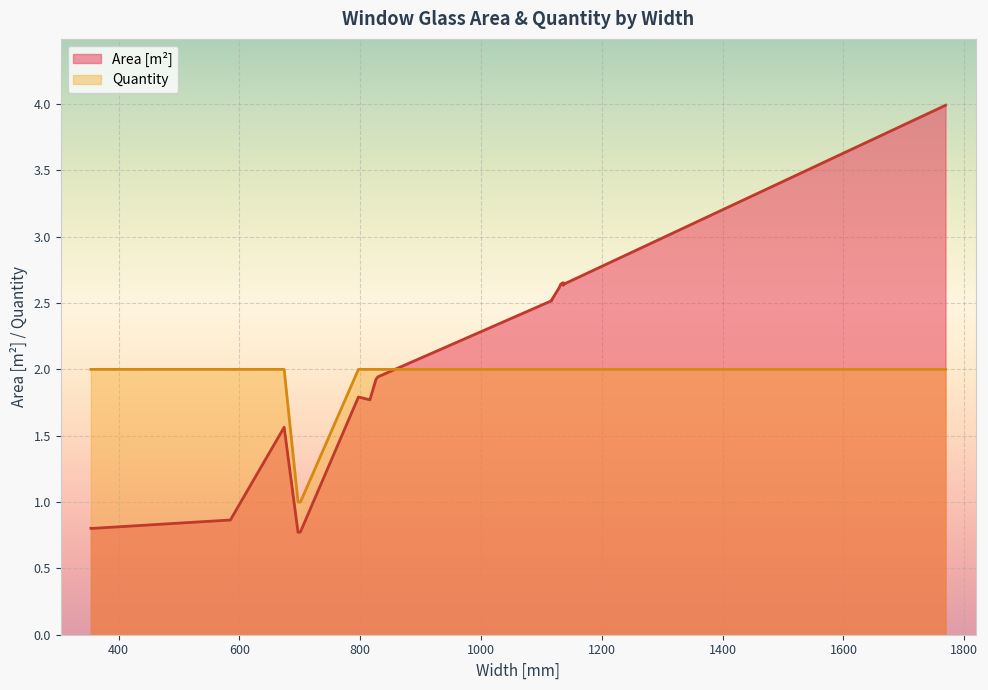

What is the smallest value displayed?

0.8